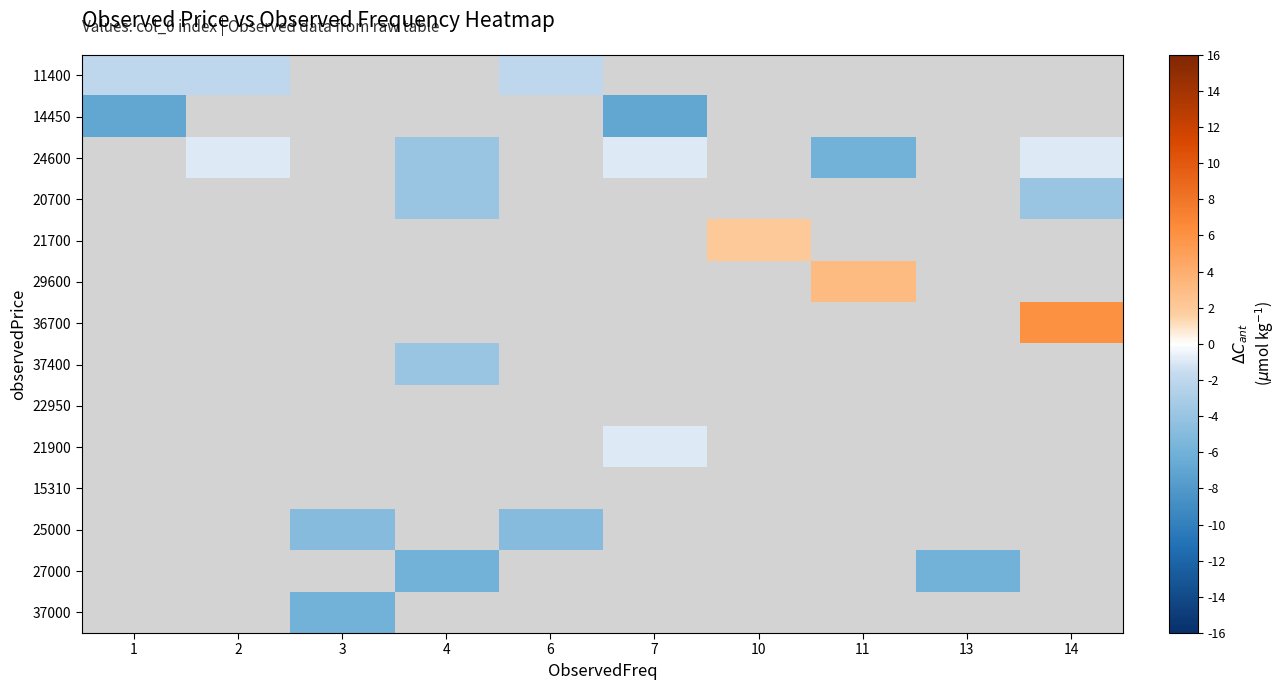

How many data points does each series have?

10